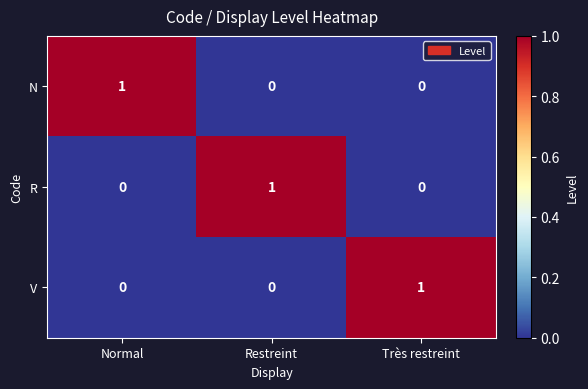

Is the value of V at Très restreint greater than the value of R at Très restreint?

Yes